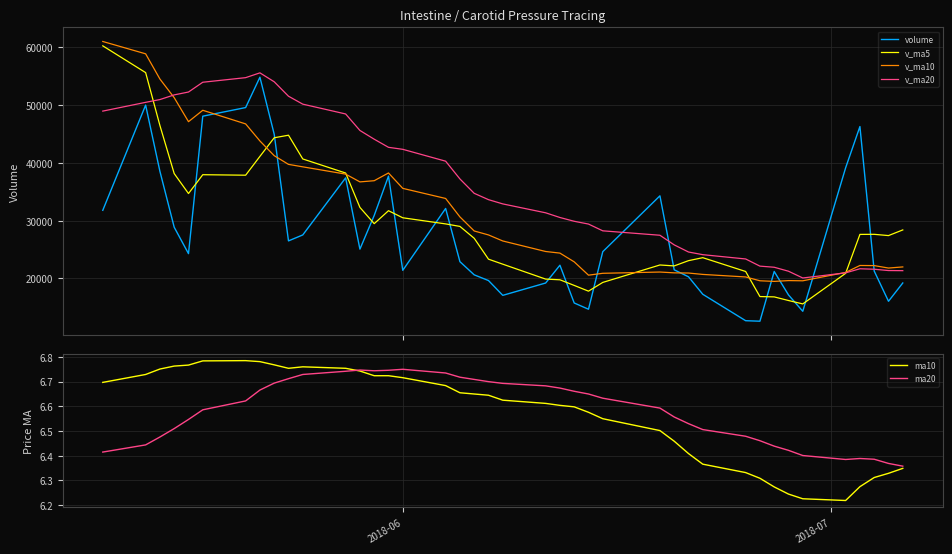

What is the maximum value shown in the chart?

61024.8